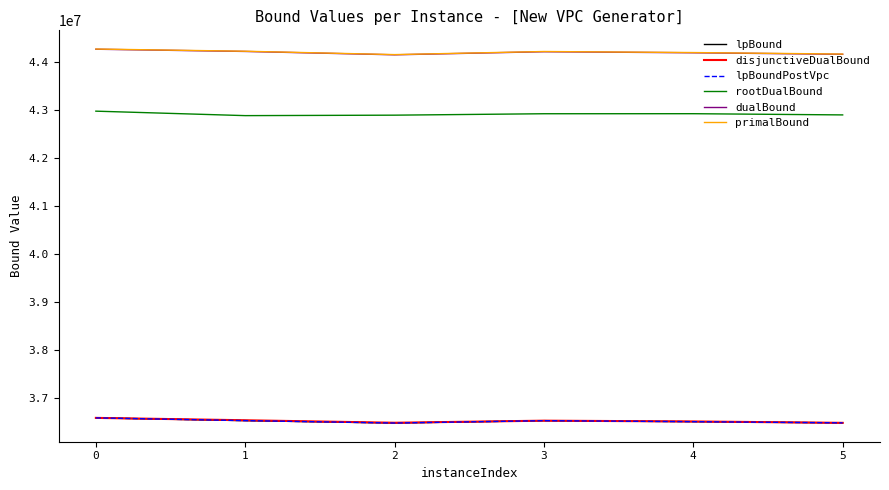

The value of lpBoundPostVpc at 3 is 48919394.1. True or false?

False